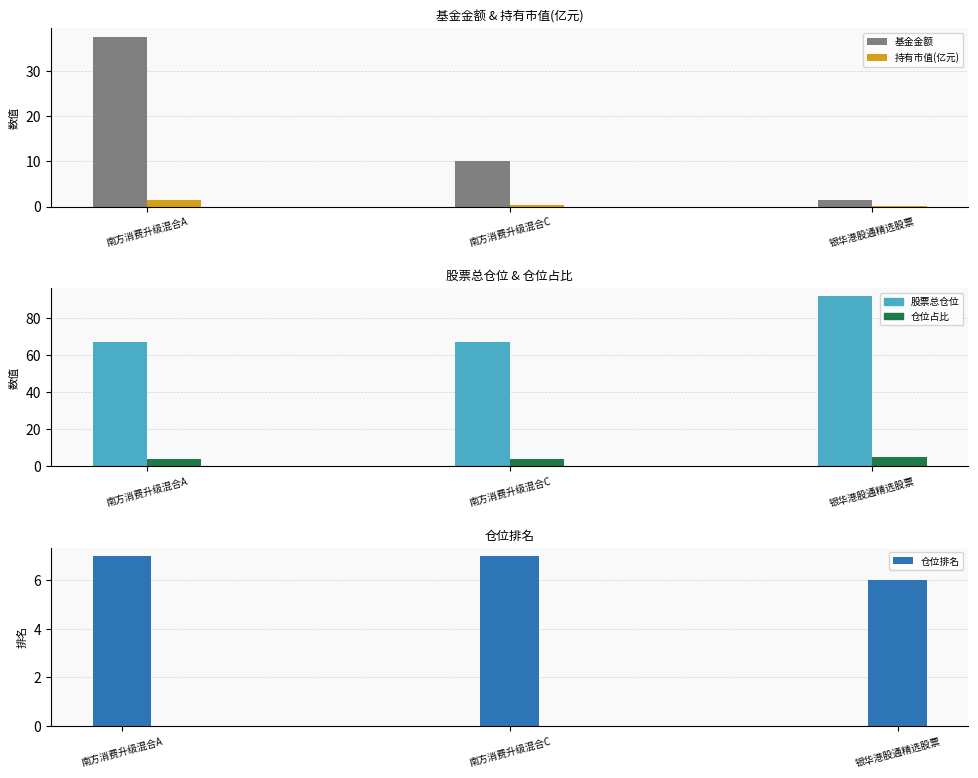

How many bars are there in total?

15